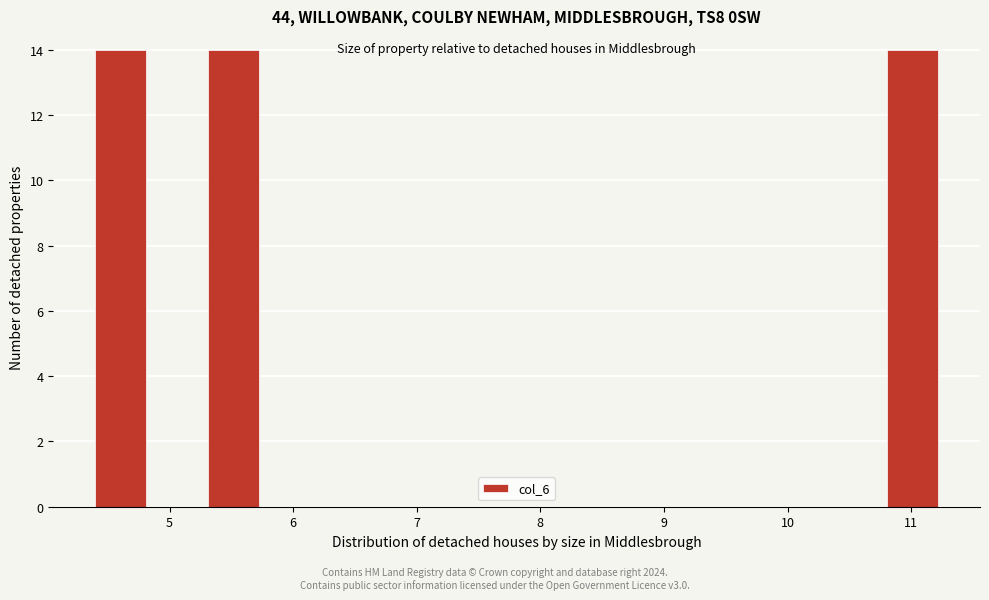

Reading left to right, list every bar in this chart as the range it spans on the x-axis followed by its height. Neither the bar edges nor the heights are printed on the chart, so give them approximately, as read against the axes.

4.4 to 4.8: 14
4.8 to 5.3: 0
5.3 to 5.7: 14
5.7 to 6.2: 0
6.2 to 6.7: 0
6.7 to 7.1: 0
7.1 to 7.6: 0
7.6 to 8.0: 0
8.0 to 8.5: 0
8.5 to 9.0: 0
9.0 to 9.4: 0
9.4 to 9.9: 0
9.9 to 10.3: 0
10.3 to 10.8: 0
10.8 to 11.2: 14